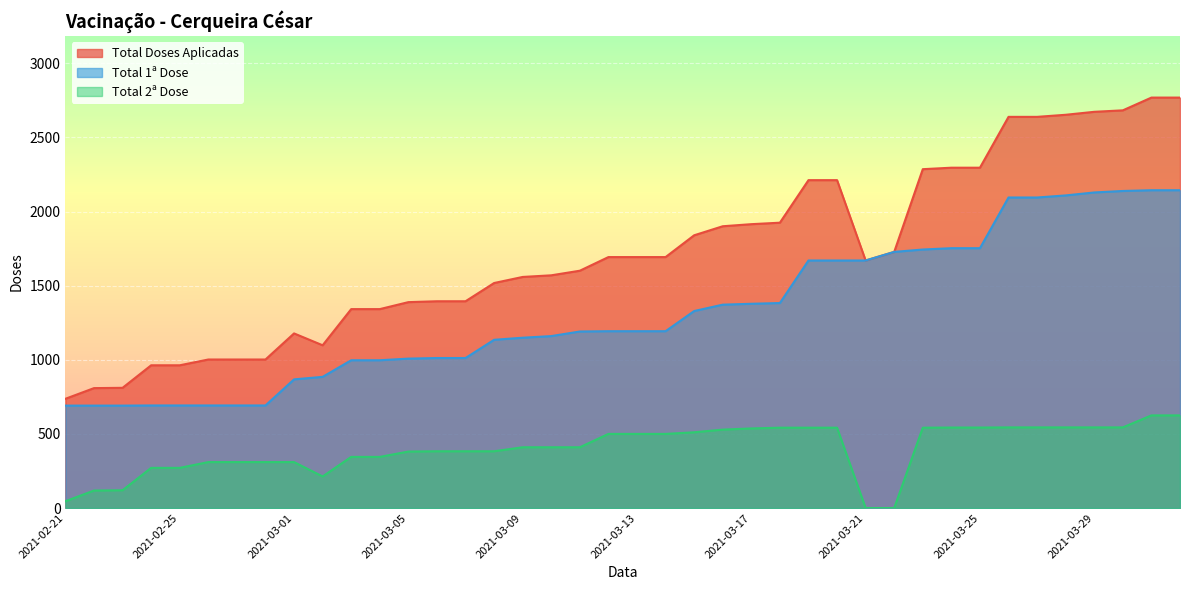

Between 2021-03-07 and 2021-03-10, which is larger?

2021-03-10